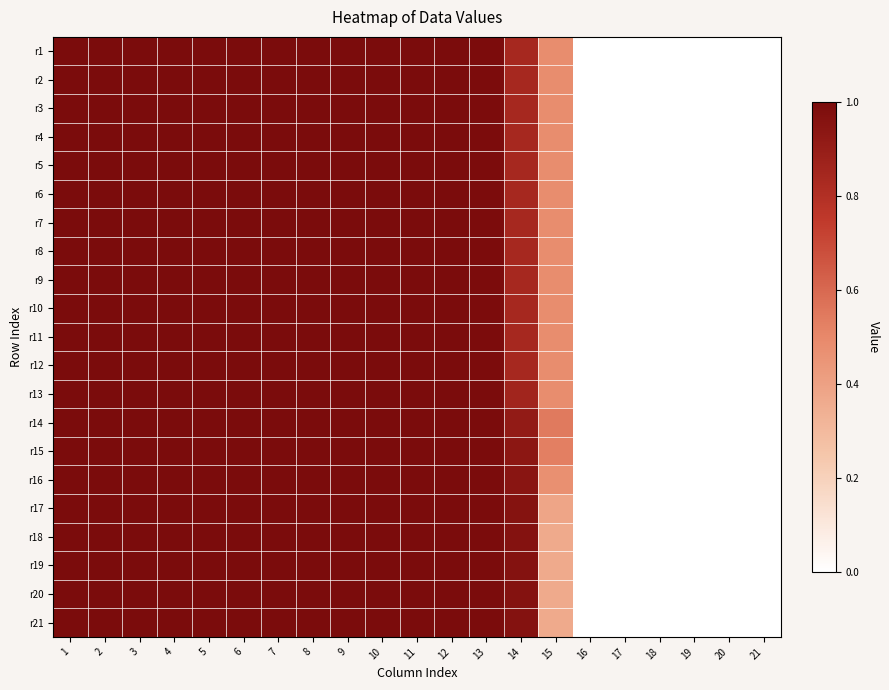

What is the total value across all series at 2?

21.0